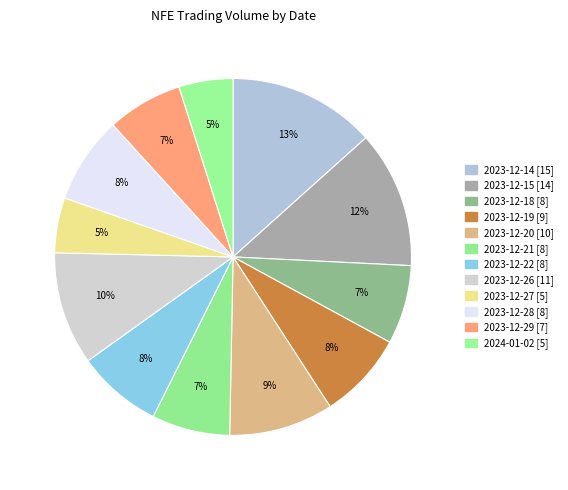

Which category has the biggest portion of the pie?

2023-12-14